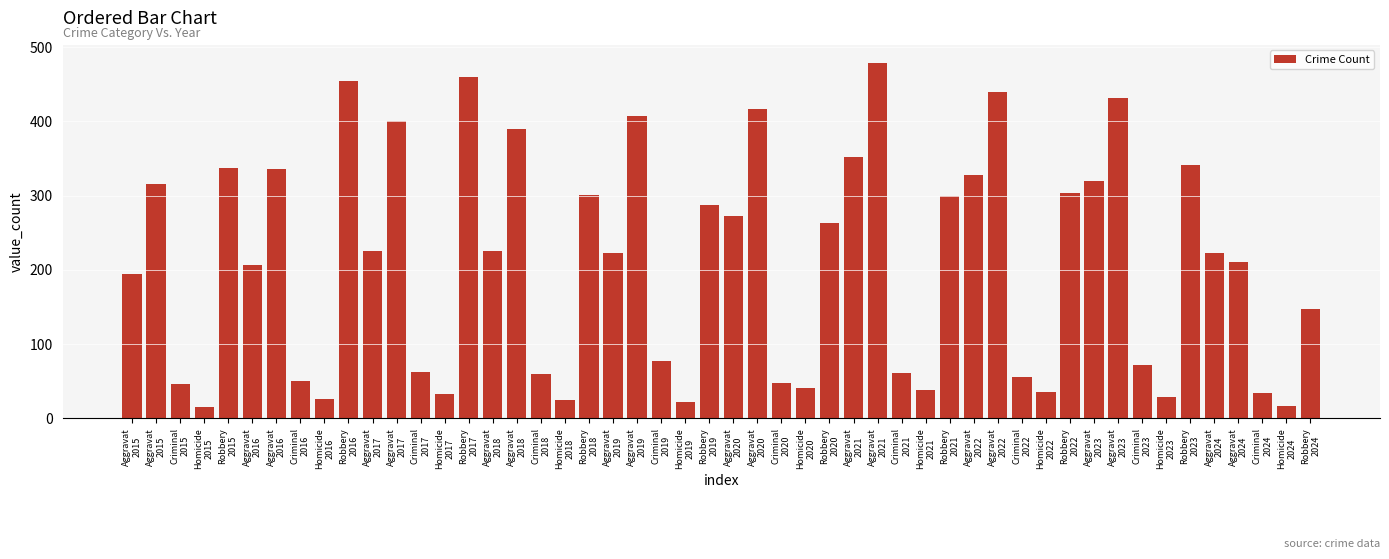

How many bars are there in total?

50